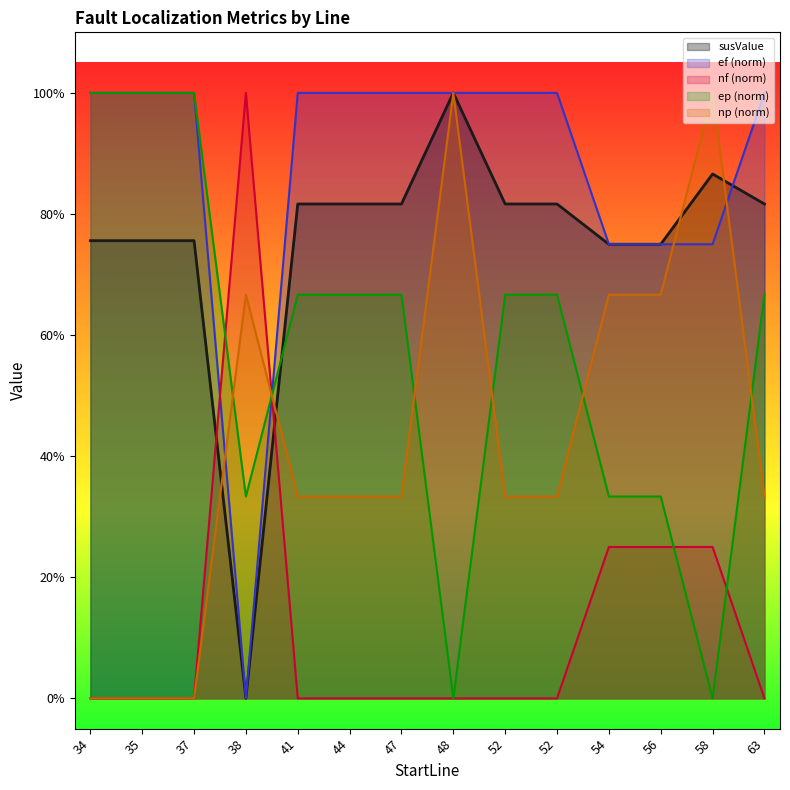

The value of nf at 52 is 0.0. True or false?

True